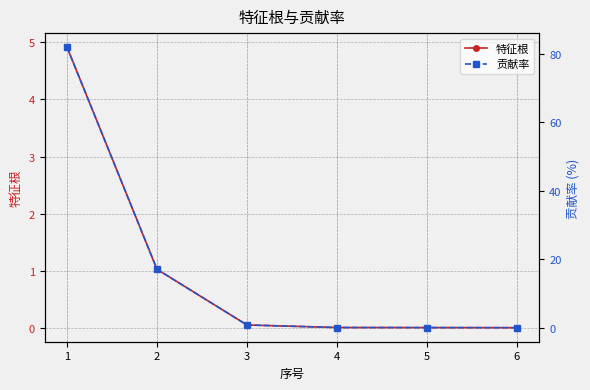

How many lines are shown in the chart?

2